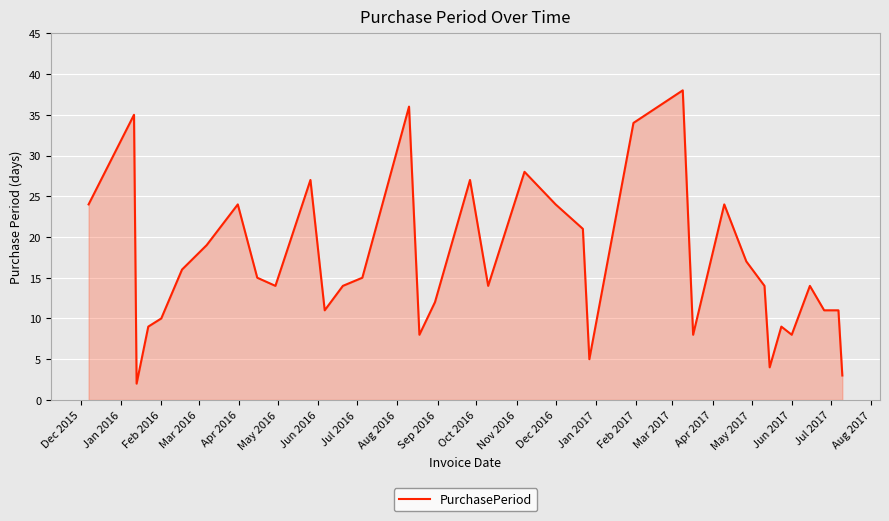

What is the greatest value displayed?

38